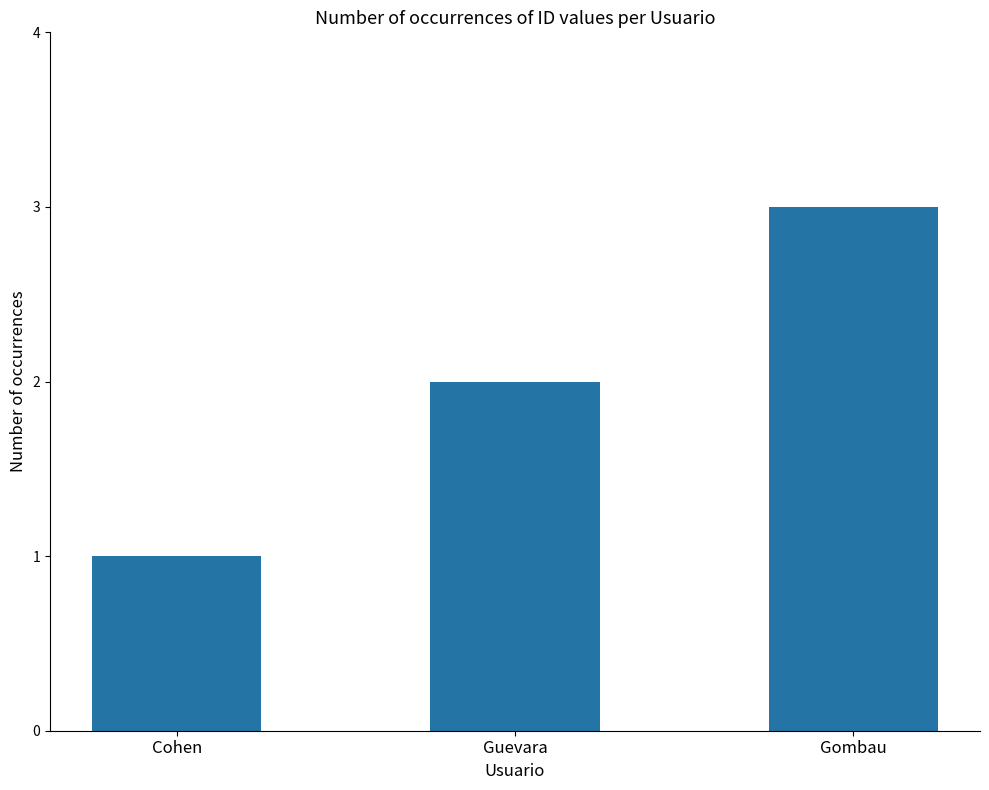

How many values are between 1 and 3?

3